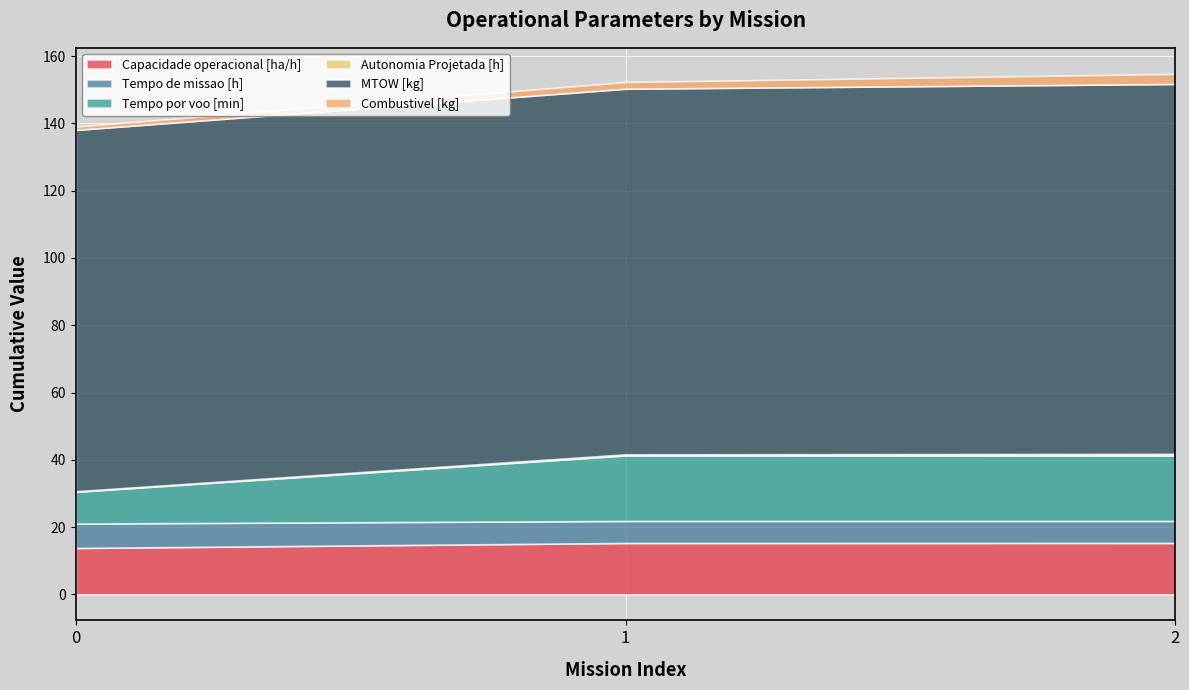

What is the sum of all Tempo por voo [min] values?

48.4